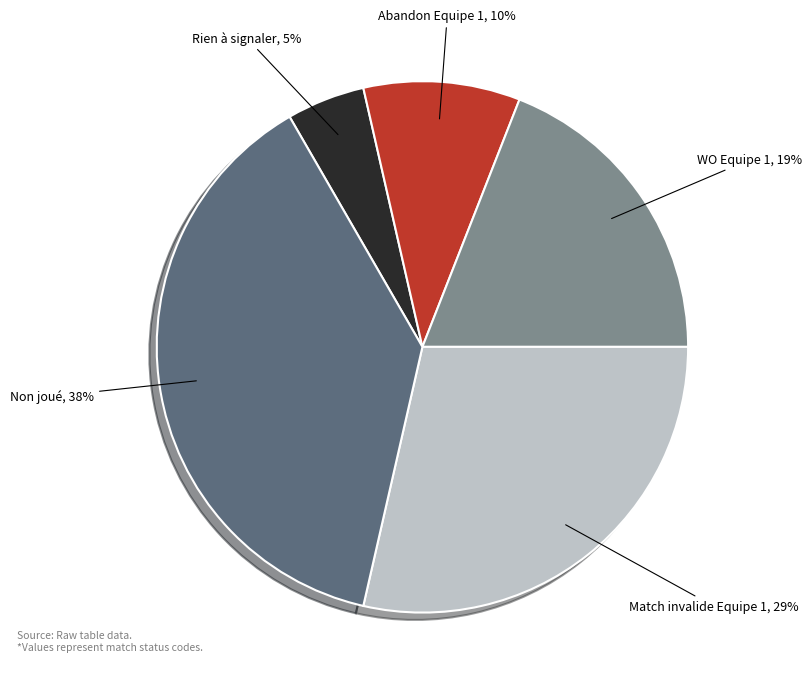

Is it true that Match invalide Equipe 1 is 29% of the pie?

True